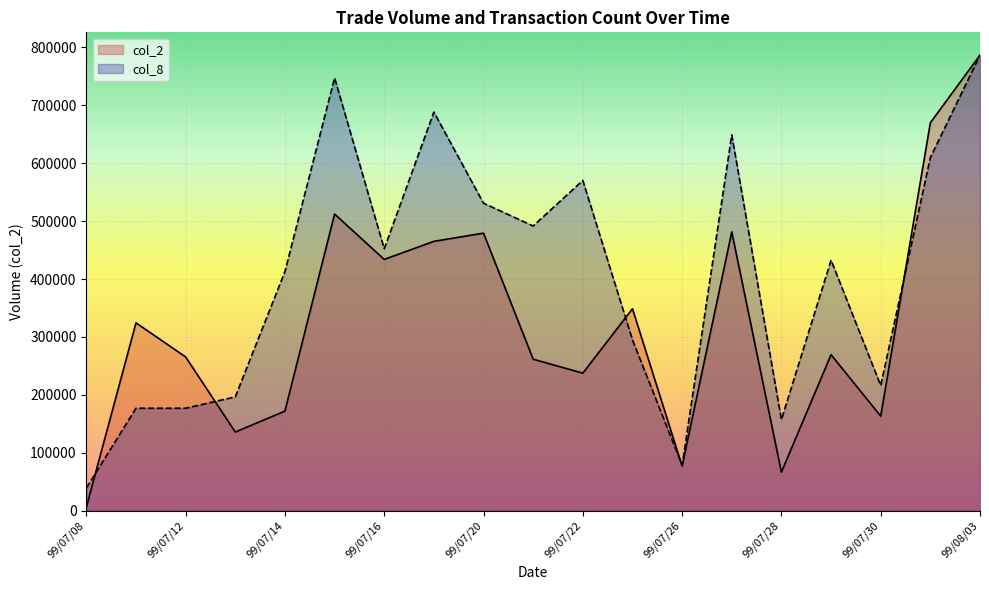

Reading right to left, list all the values displayed in this chart.

col_2: 786400.0	669670.0	163310.0	269390.0	66660.0	481370.0	77080.0	348690.0	237500.0	261600.0	479120.0	465000.0	433800.0	512100.0	172010.0	135900.0	265470.0	324320.0	6220.0
col_8: 786400.0	609460.0	216260.0	432520.0	157280.0	648780.0	78640.0	294900.0	570140.0	491500.0	530820.0	688100.0	452180.0	747080.0	412860.0	196600.0	176940.0	176940.0	39320.0